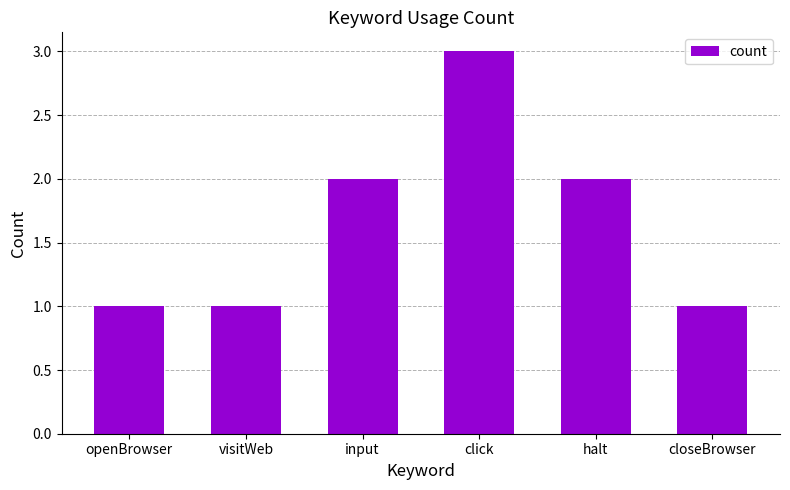

What is the label of the 4th bar from the left?

click